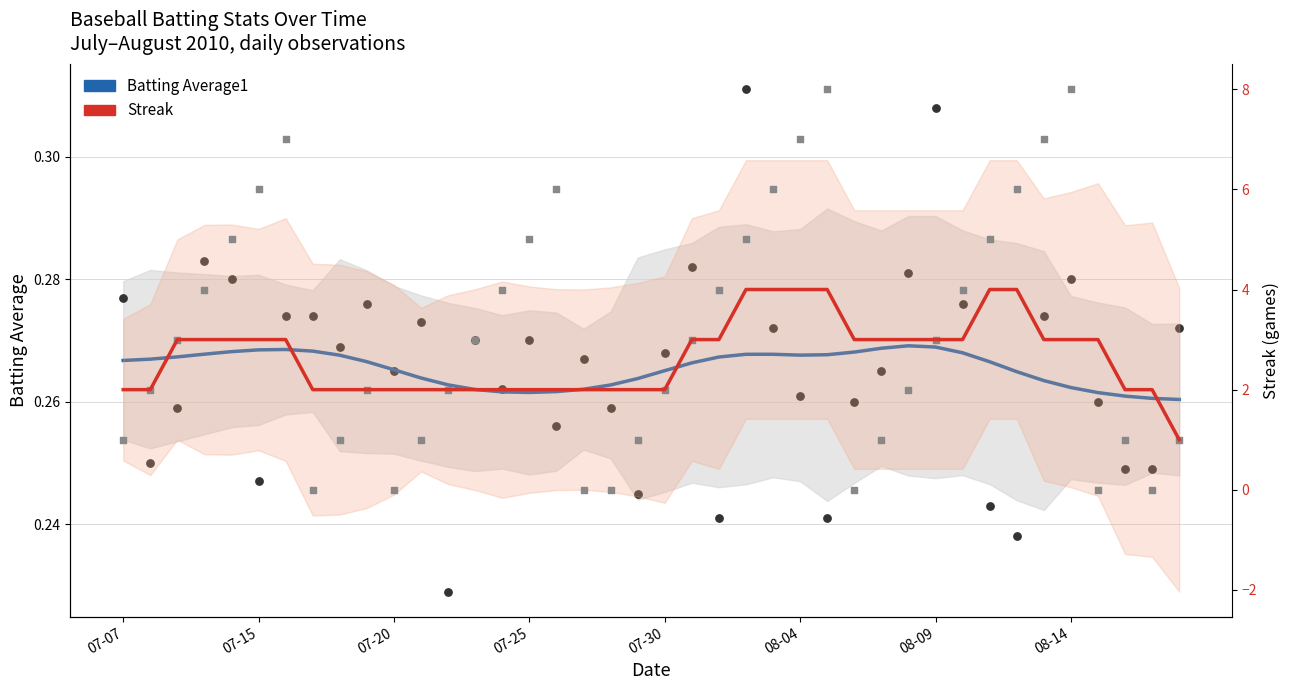

Which series contains the highest Y value?

Streak